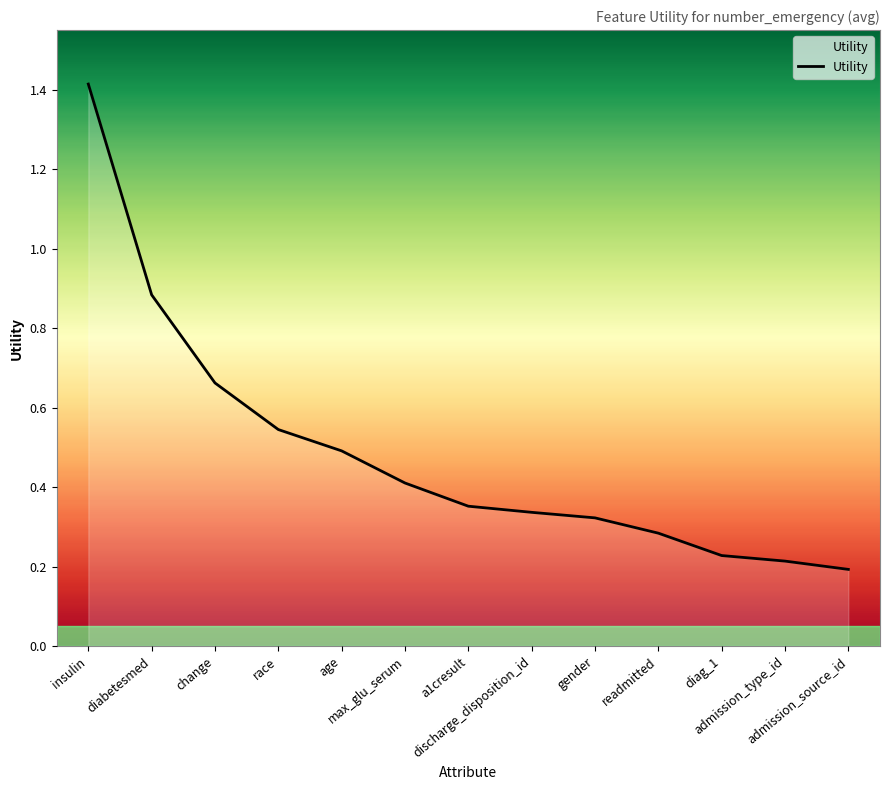

Rank the categories by value from lowest to highest.

admission_source_id, admission_type_id, diag_1, readmitted, gender, discharge_disposition_id, a1cresult, max_glu_serum, age, race, change, diabetesmed, insulin